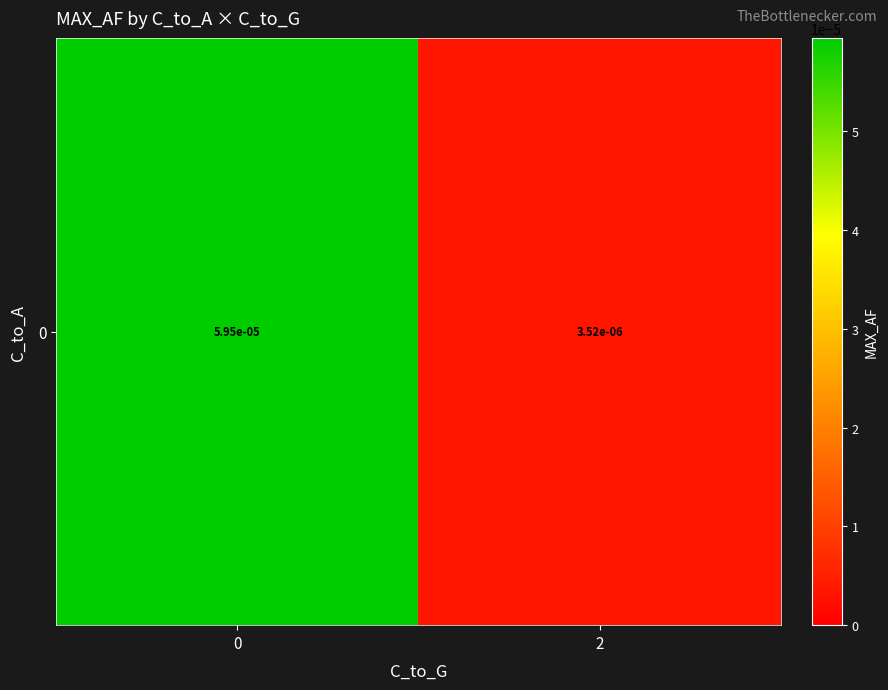

The value at 2 is 0.0. True or false?

False